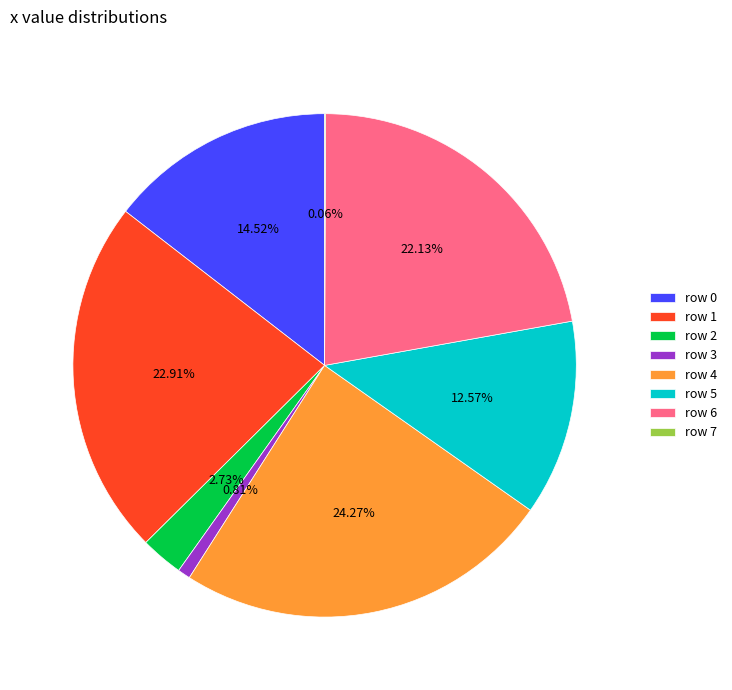

Is row 2 the majority of the pie?

No